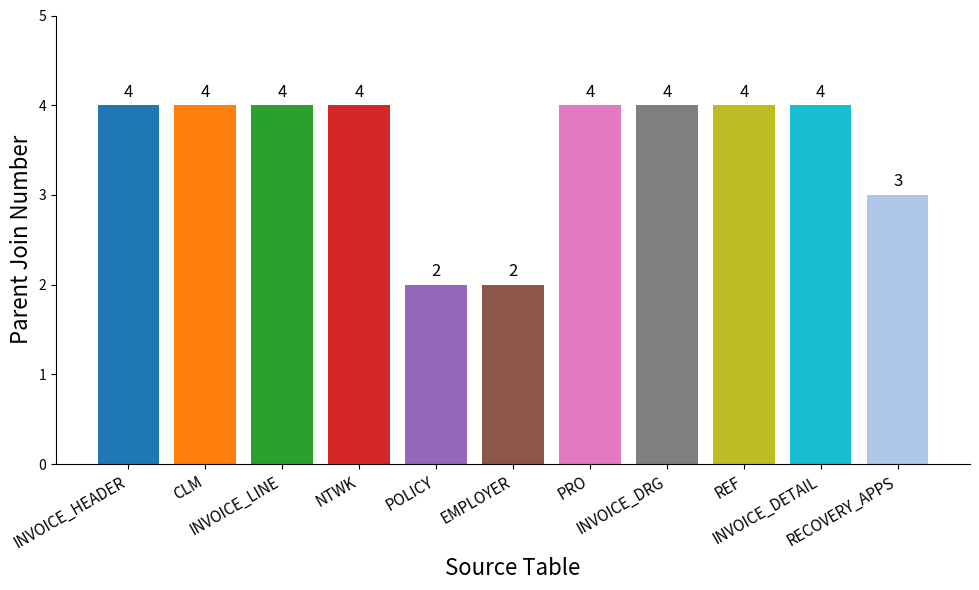

What is the value of the 2nd bar from the left?

4